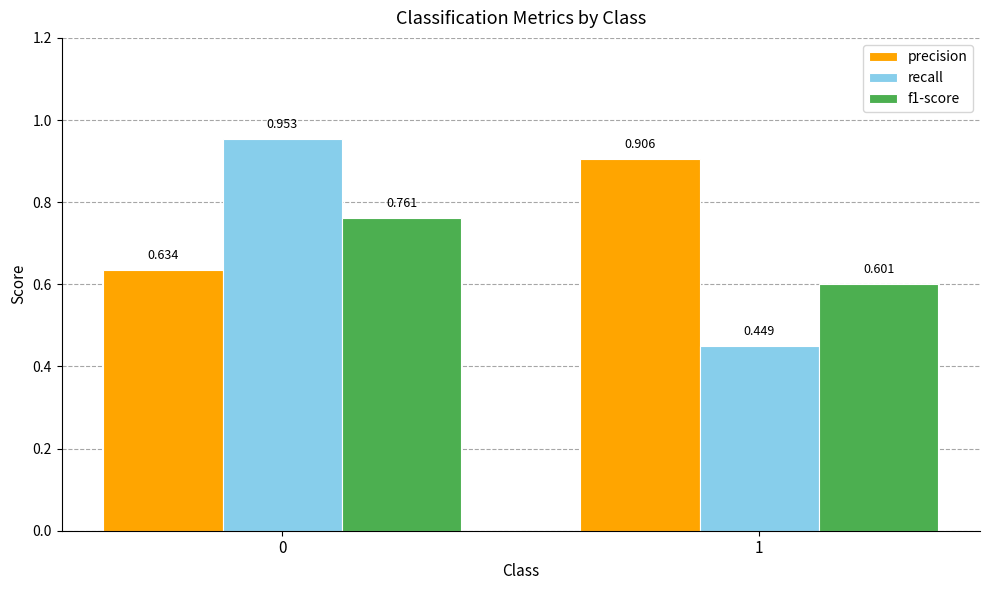

Does the chart contain stacked bars?

No